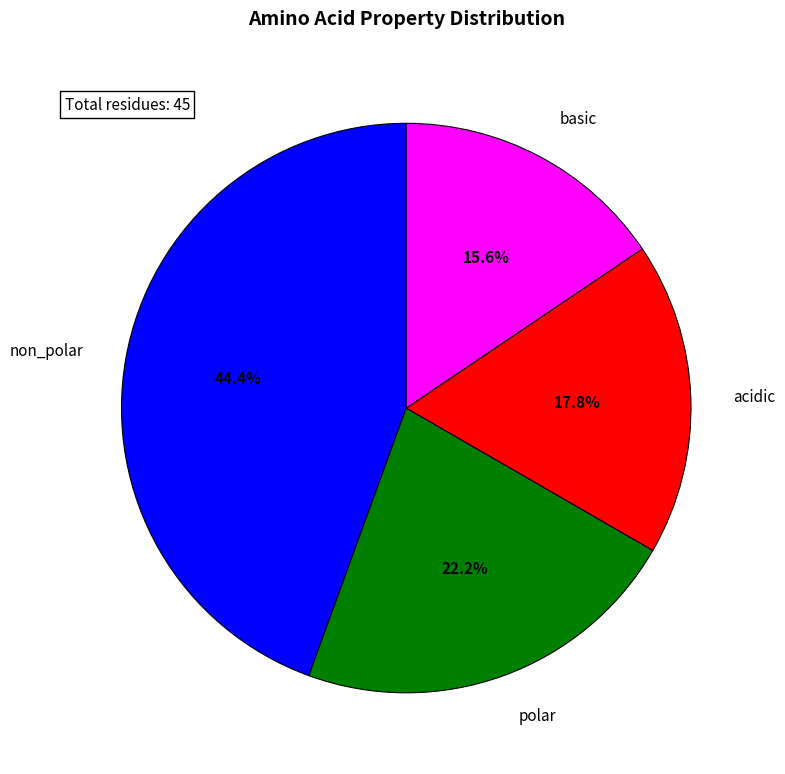

Does polar account for over 50% of the chart?

No